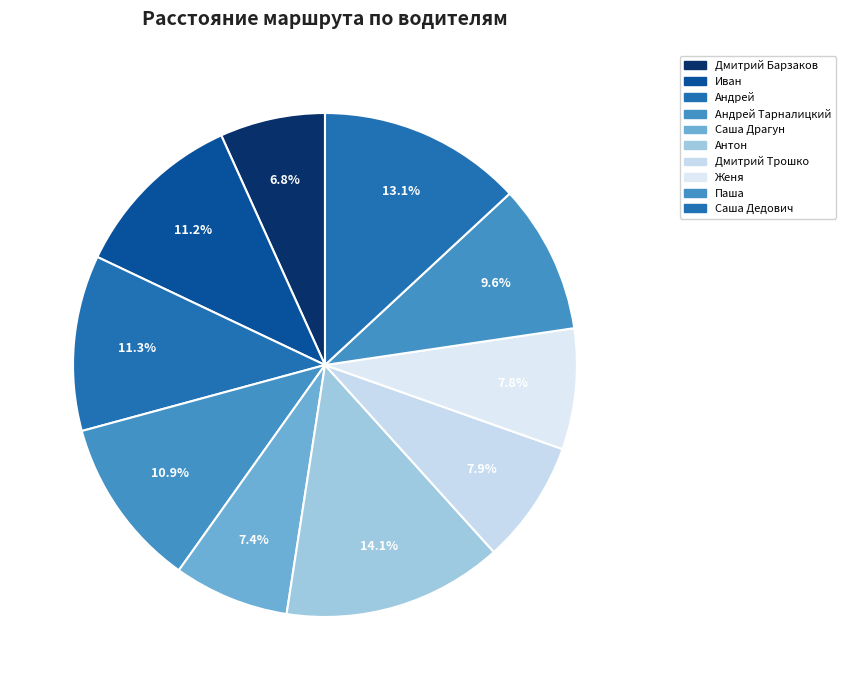

Which category has the smallest portion of the pie?

Дмитрий Барзаков